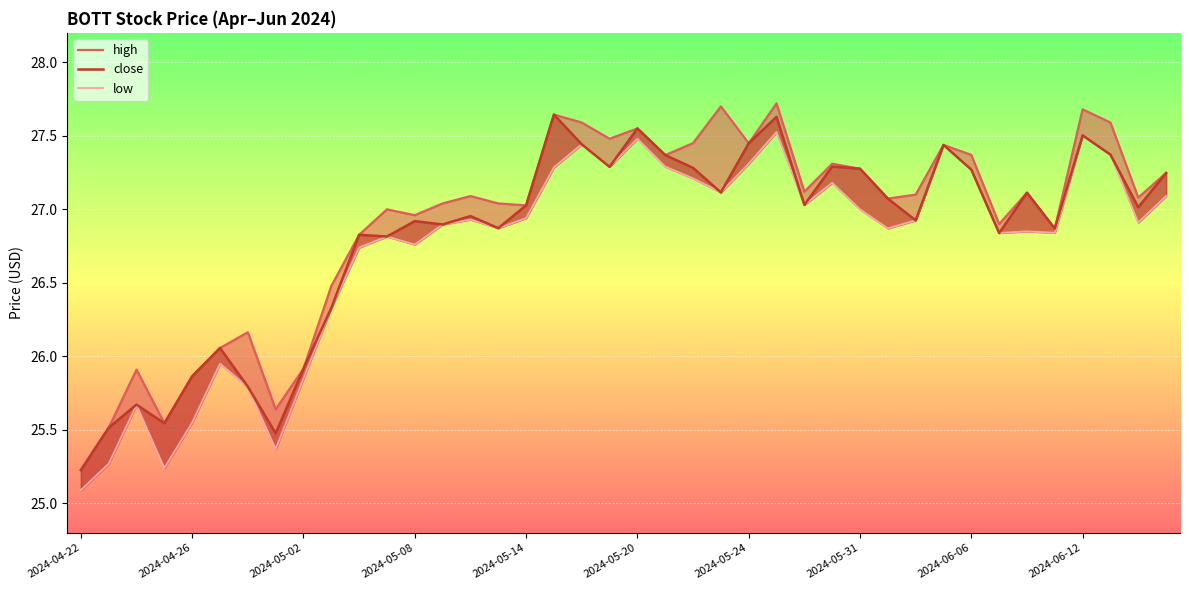

What is the spread (max minus min) of values at 2024-05-20?

0.1